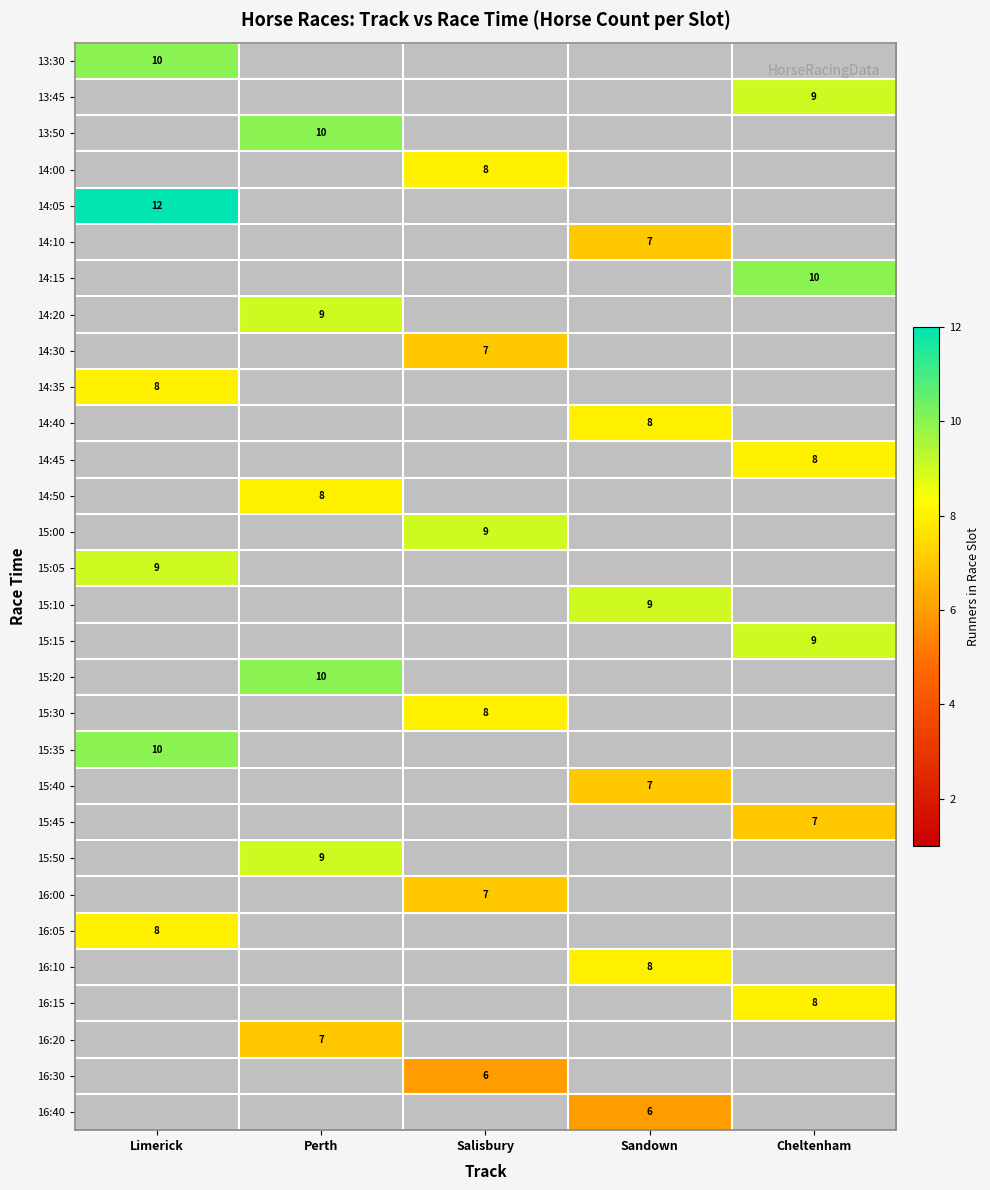

Count the number of data series in this chart.

30